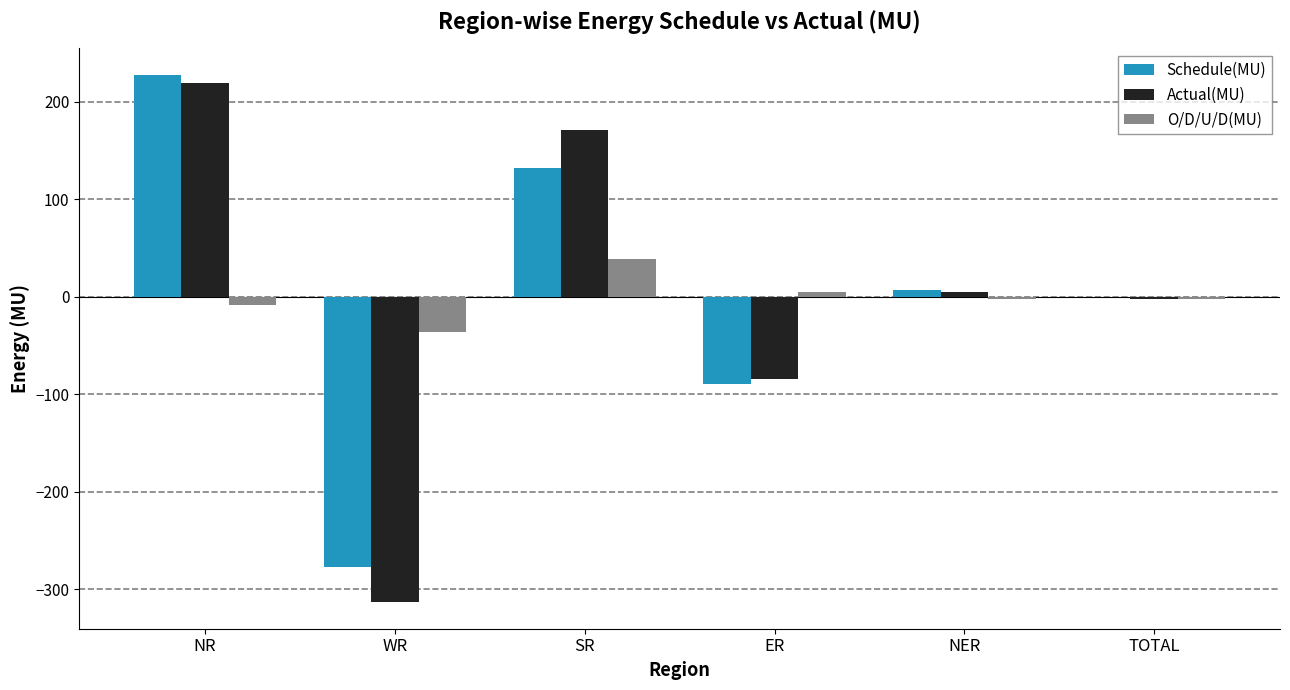

At which category is the sum across all series the highest?

NR